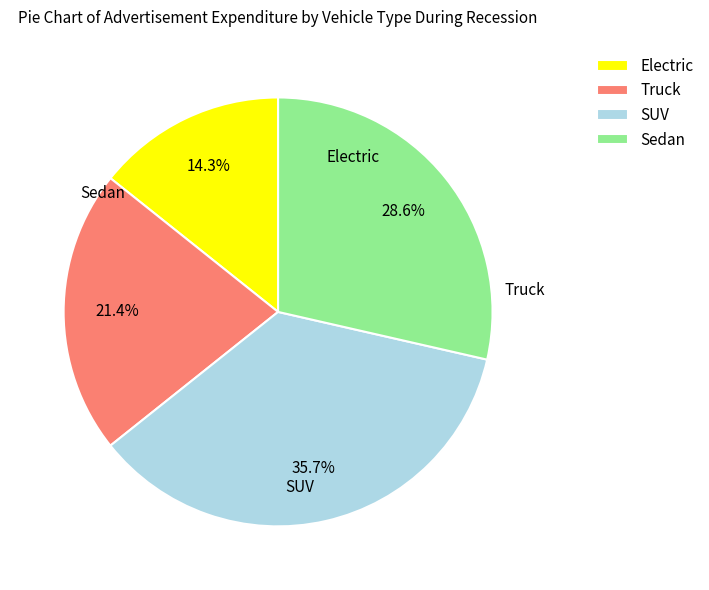

Which slice is the smallest?

Electric